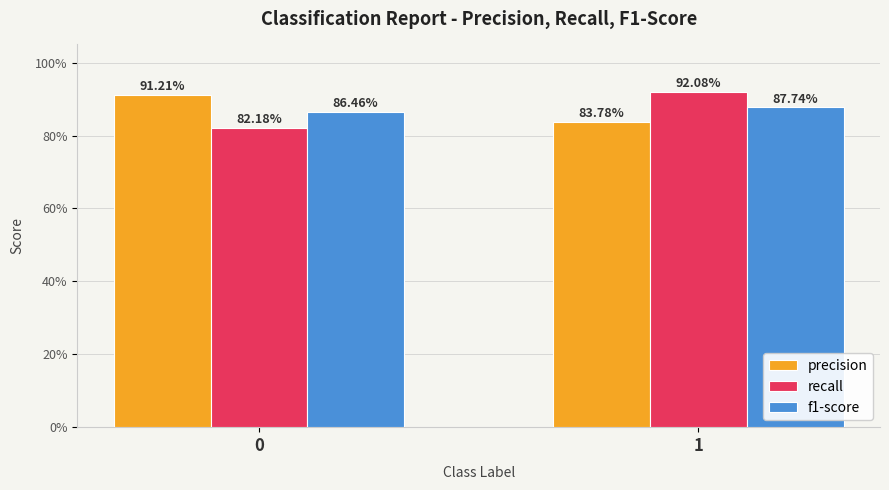

Count the recall values in the range 0 to 1.

2